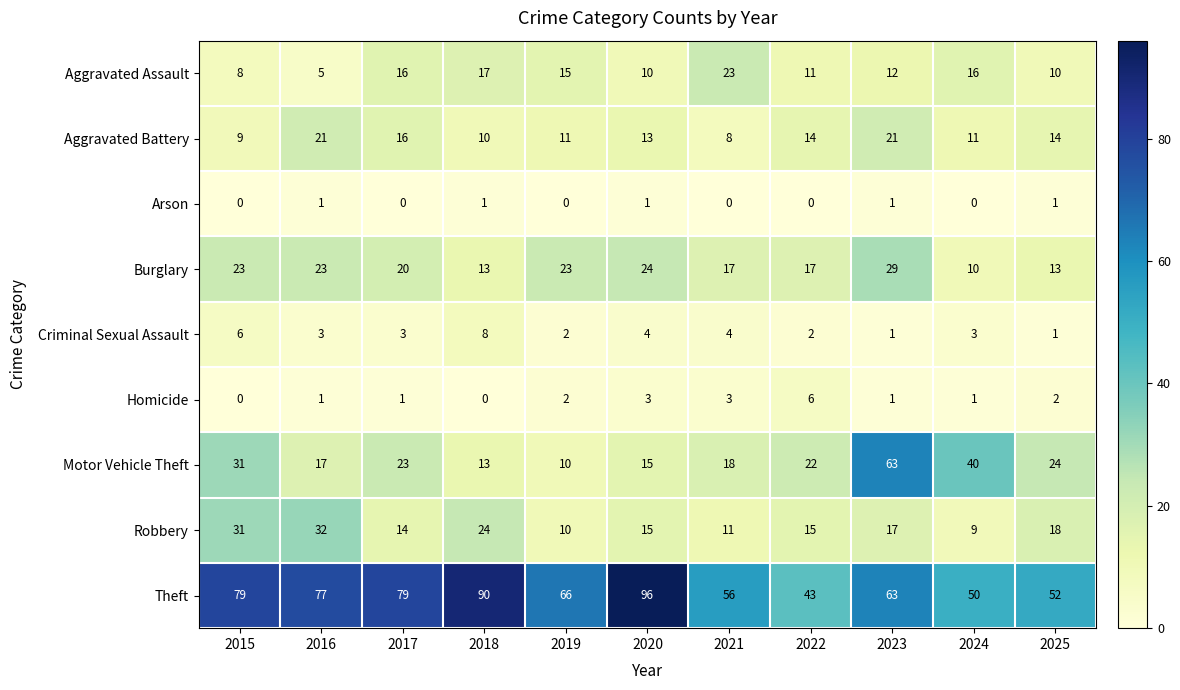

Which category has the highest value across all series?

2020